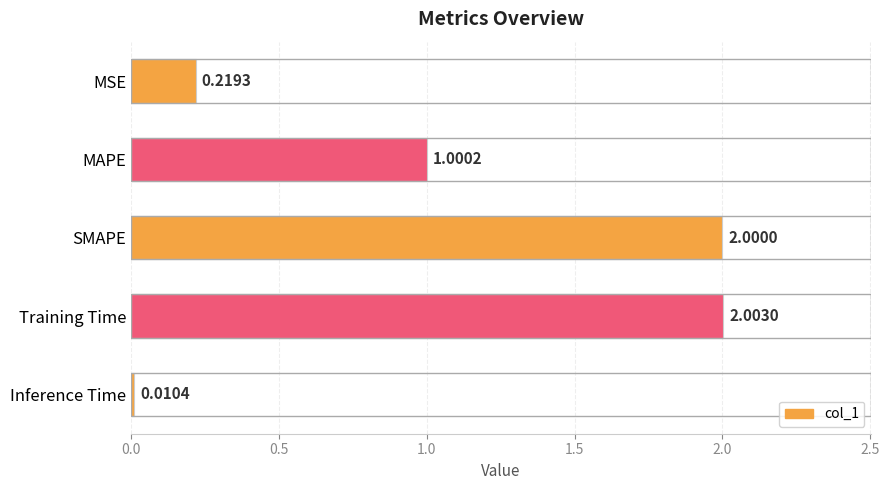

What is the difference between the maximum and minimum values?

2.0